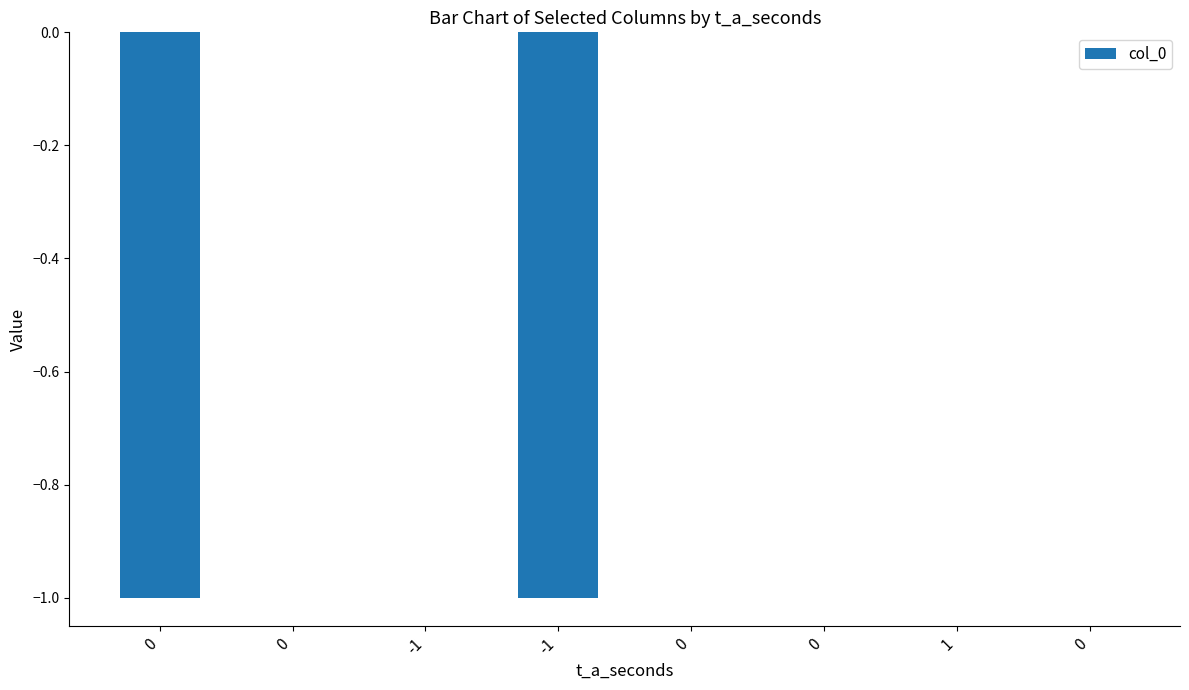

The value at 0 is -1. True or false?

False